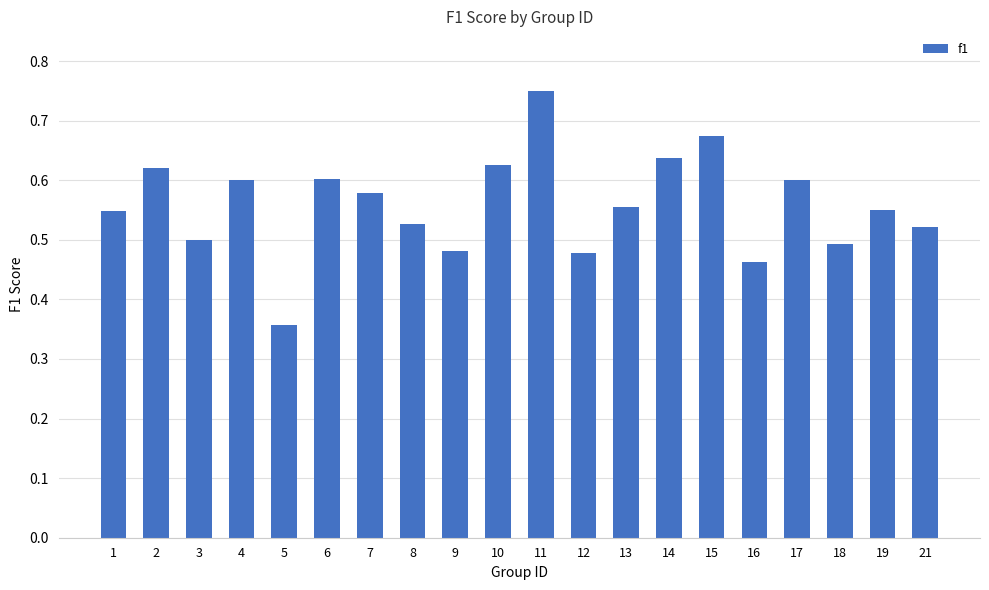

What is the difference between the values at 8 and 6?

0.1